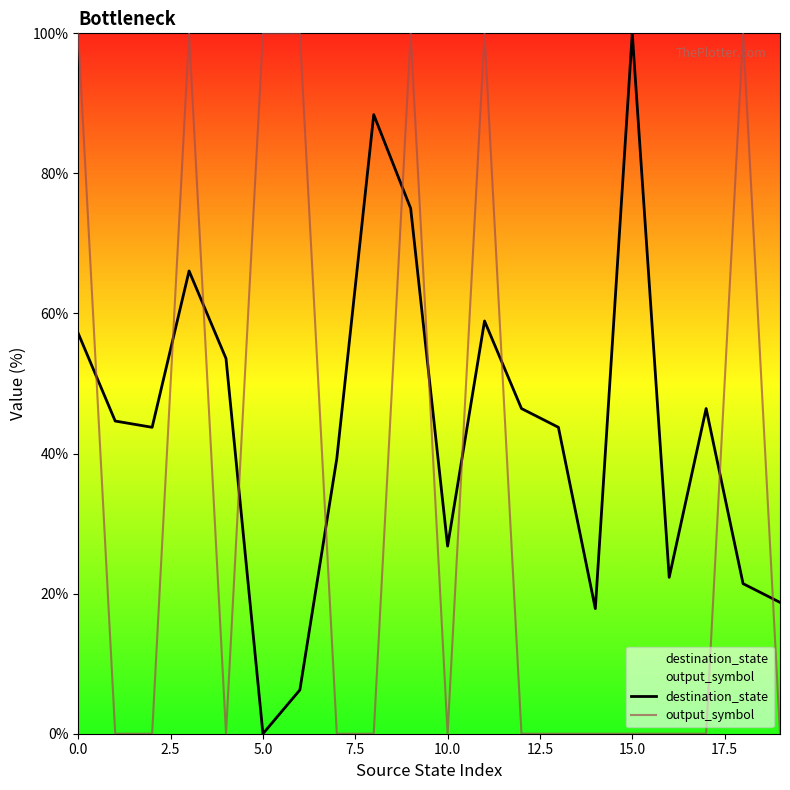

True or false: output_symbol and destination_state intersect in this chart.

True